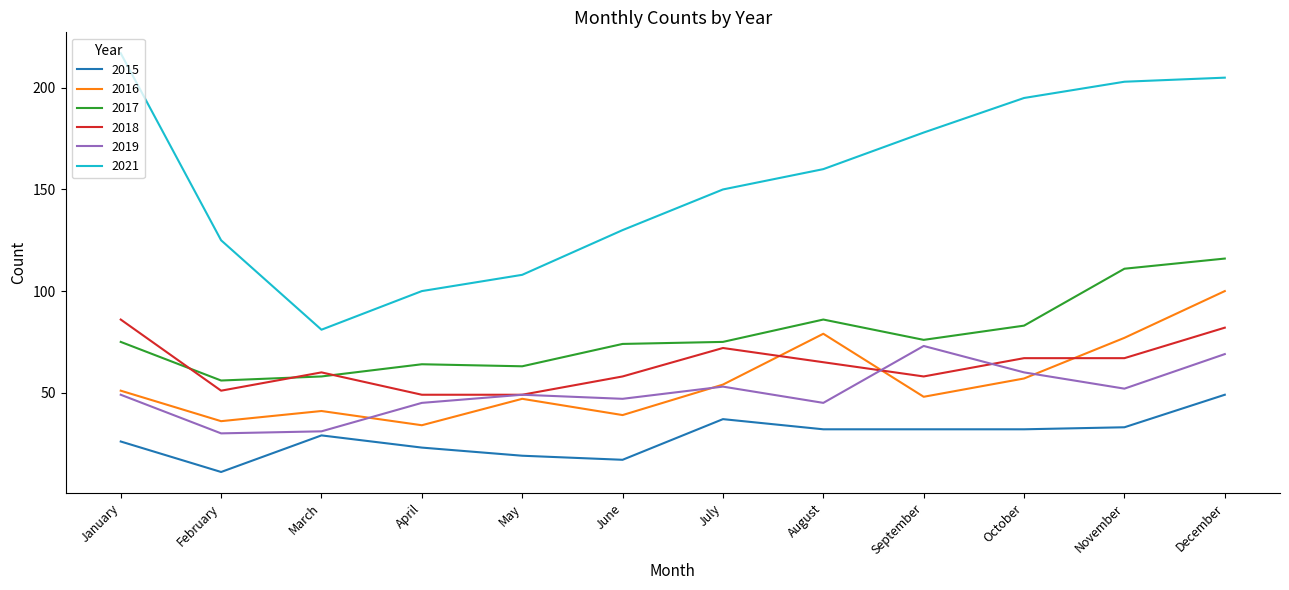

At which category is the sum across all series the highest?

December